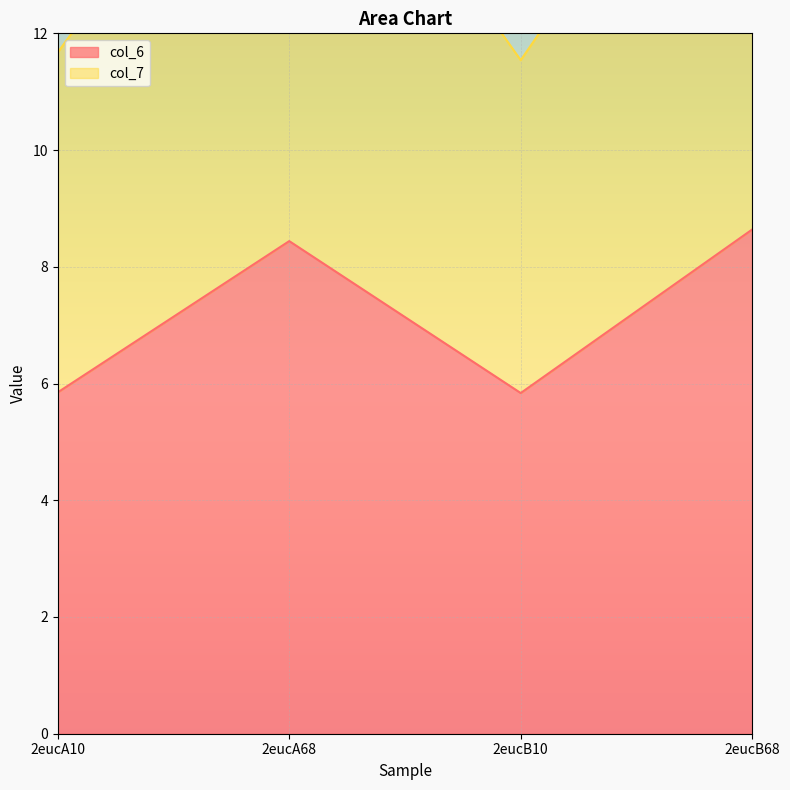

What is the smallest value displayed?

5.8